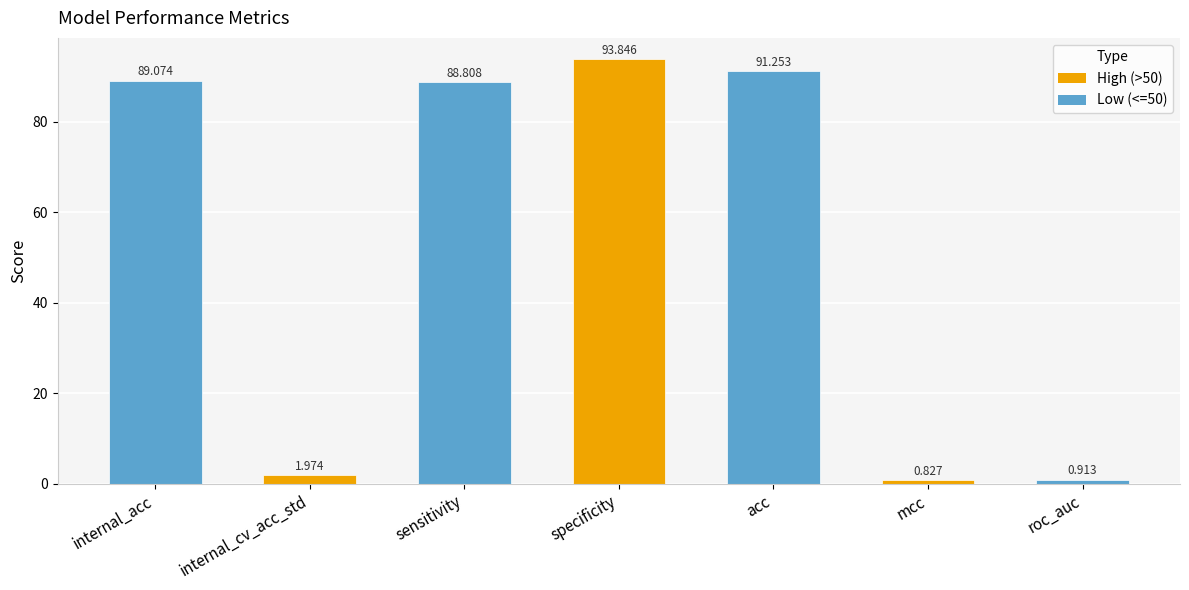

What is the sum of the values at mcc and sensitivity?

89.6